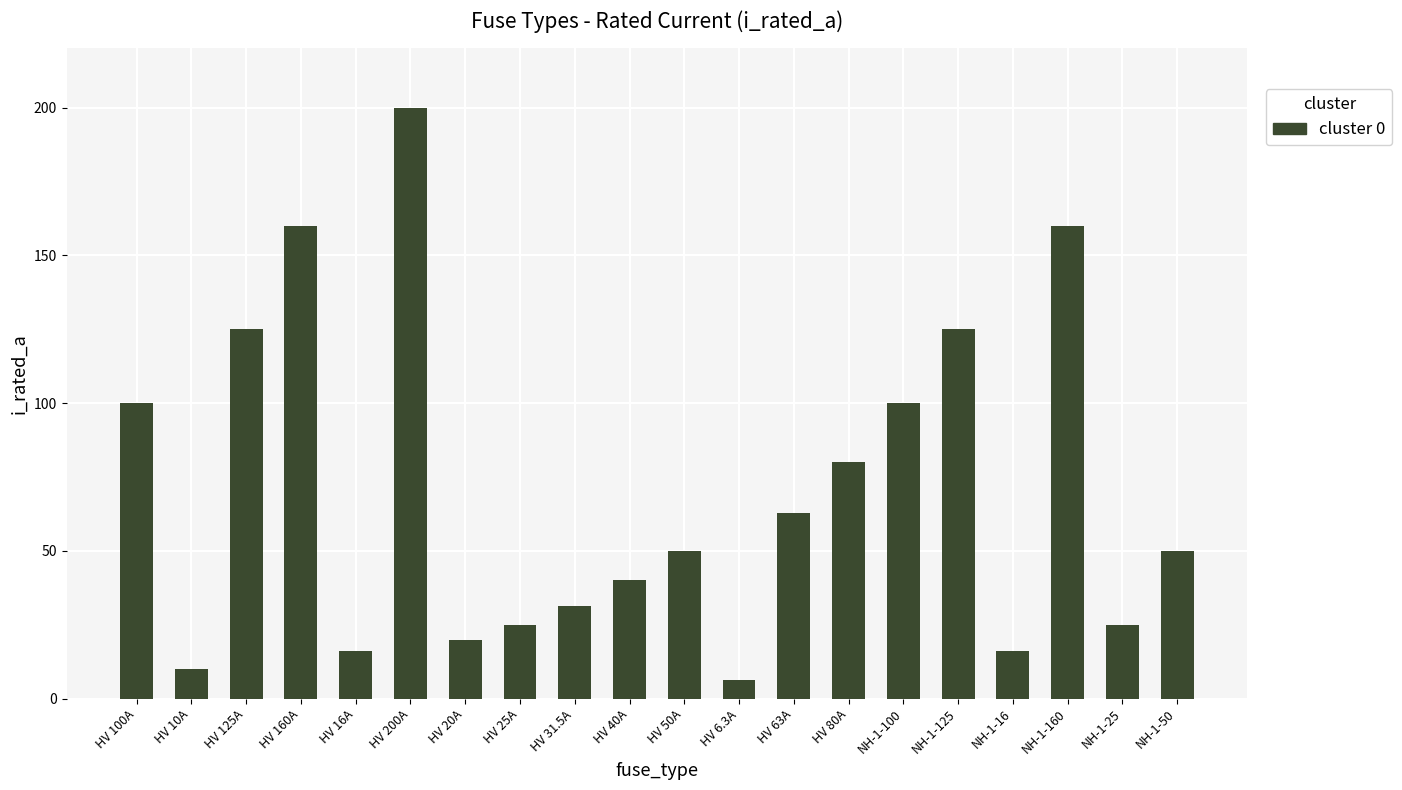

What is the greatest value displayed?

200.0